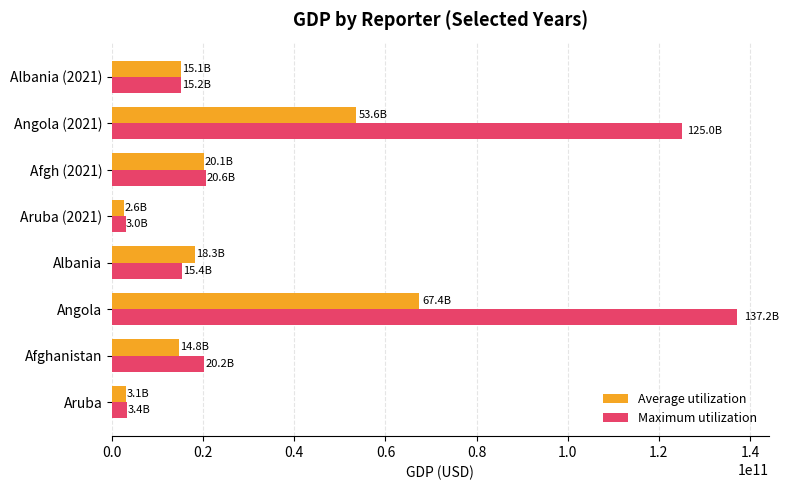

True or false: Average utilization has a value of 3126019399.1 at Aruba.

True